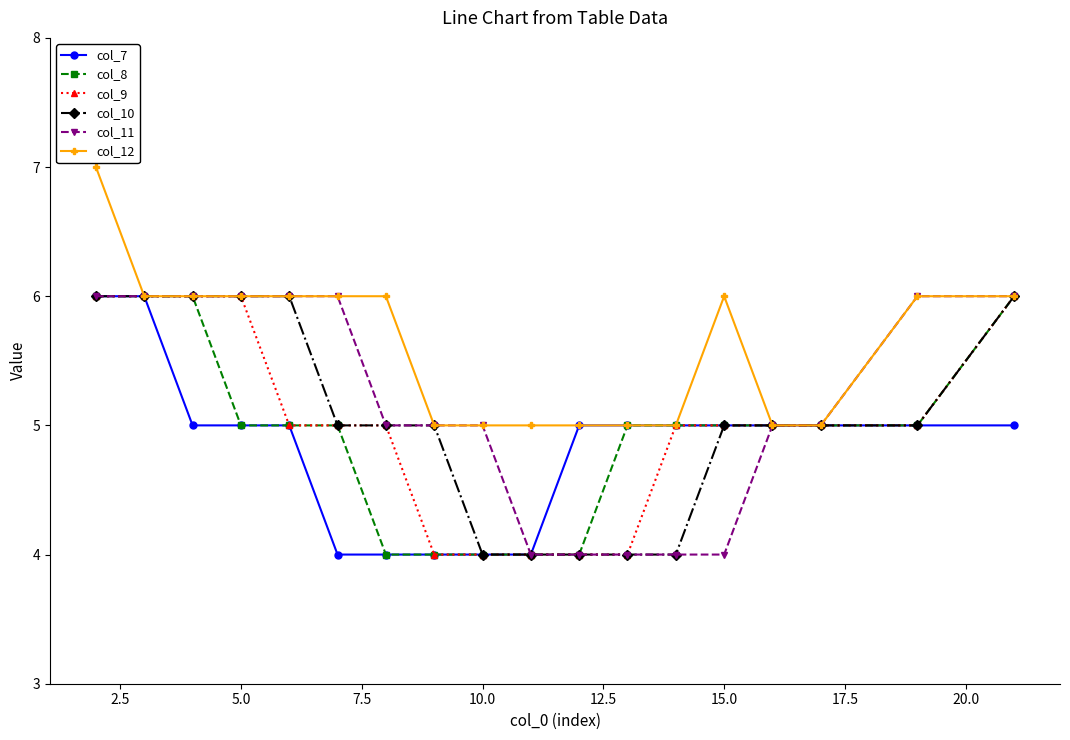

Which series has the largest total across all categories?

col_12